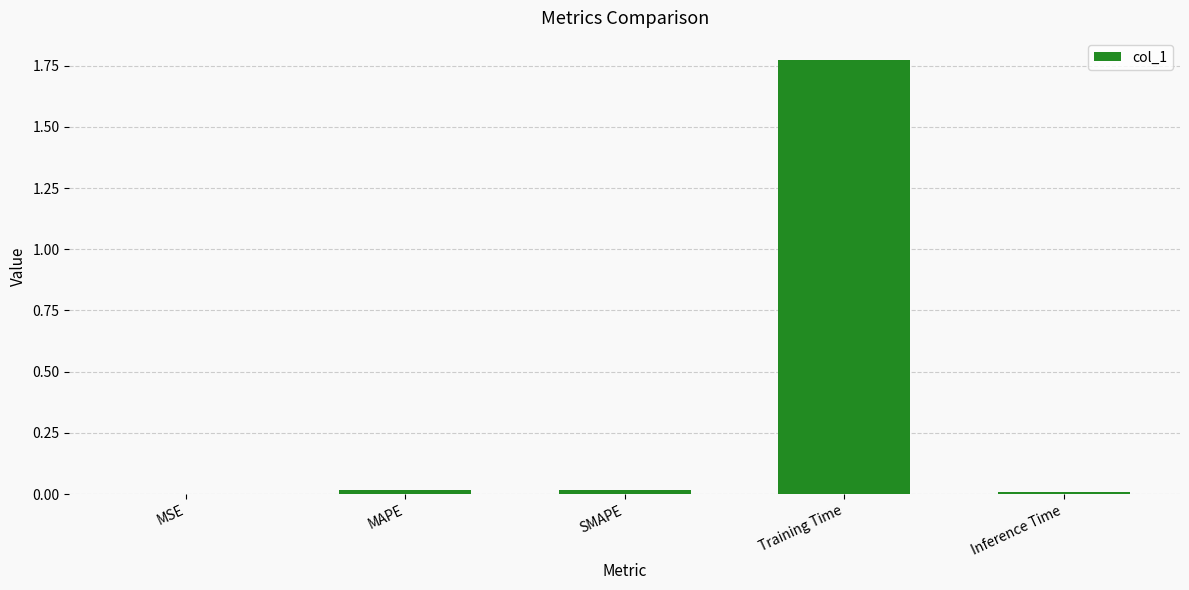

The chart shows a value of 0.0 at Inference Time. True or false?

True